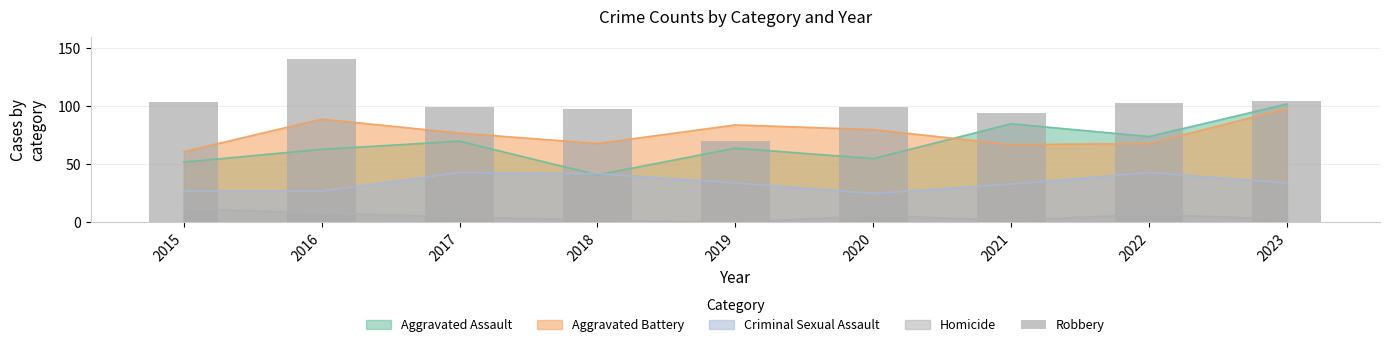

What is the average value?

101